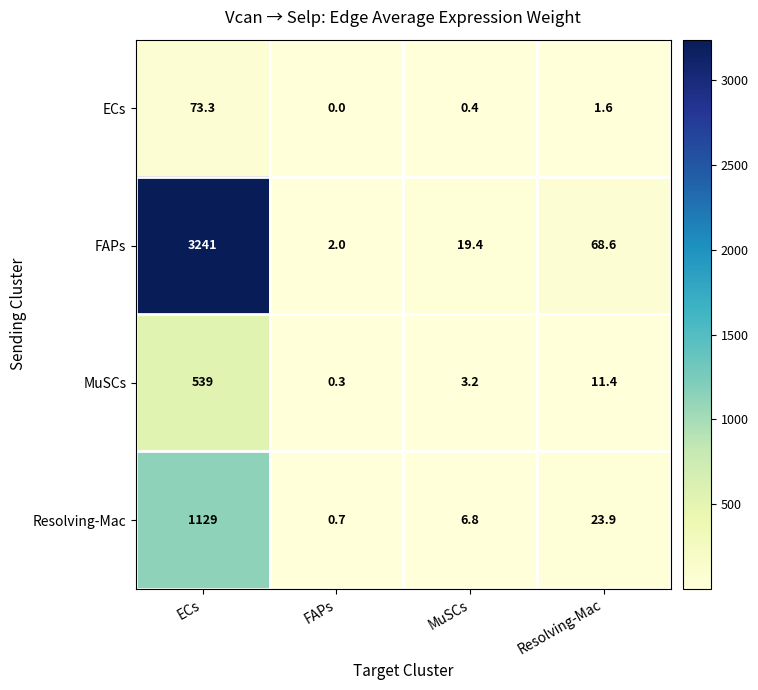

Reading right to left, list all the values displayed in this chart.

ECs: Resolving-Mac=1.6	MuSCs=0.4	FAPs=0.0	ECs=73.3
FAPs: Resolving-Mac=68.6	MuSCs=19.4	FAPs=2.0	ECs=3241.0
MuSCs: Resolving-Mac=11.4	MuSCs=3.2	FAPs=0.3	ECs=539.0
Resolving-Mac: Resolving-Mac=23.9	MuSCs=6.8	FAPs=0.7	ECs=1129.0